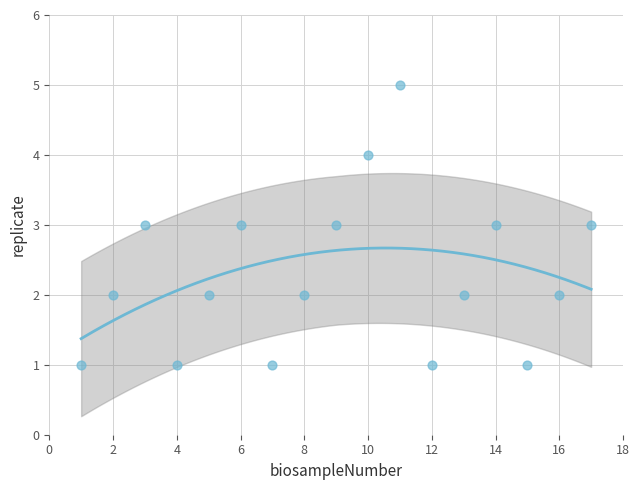

What is the range of X values (max minus min)?

16